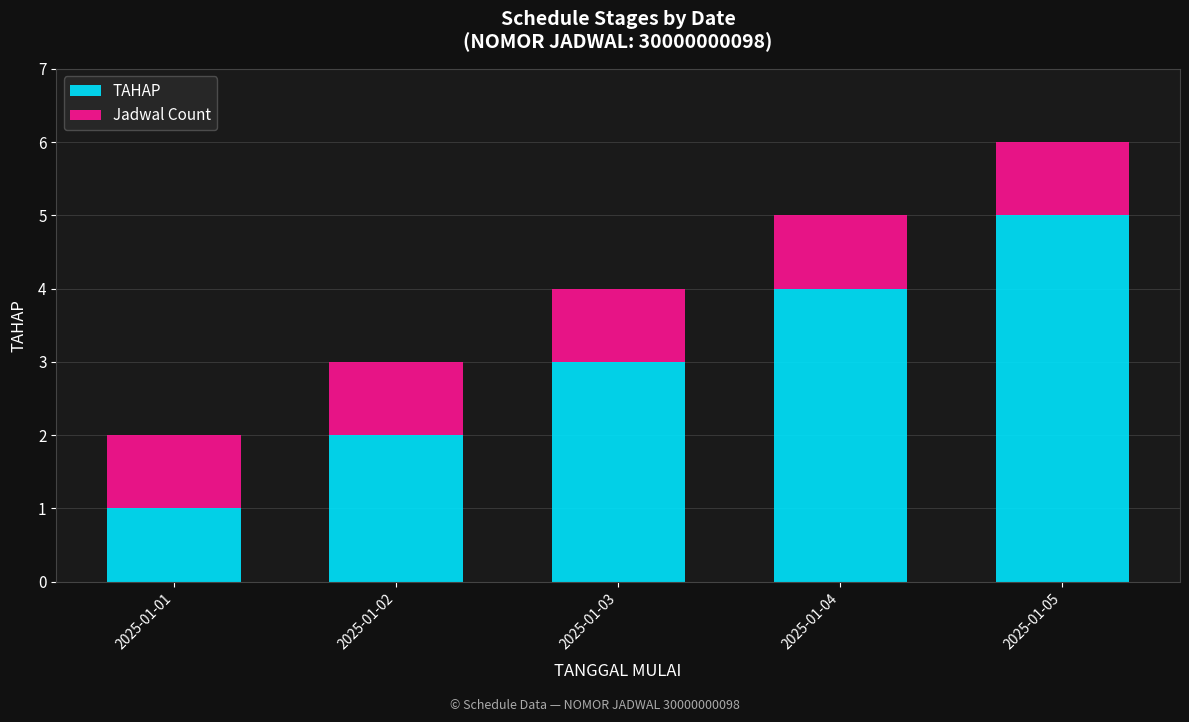

Rank the categories by TAHAP value from lowest to highest.

2025-01-01, 2025-01-02, 2025-01-03, 2025-01-04, 2025-01-05